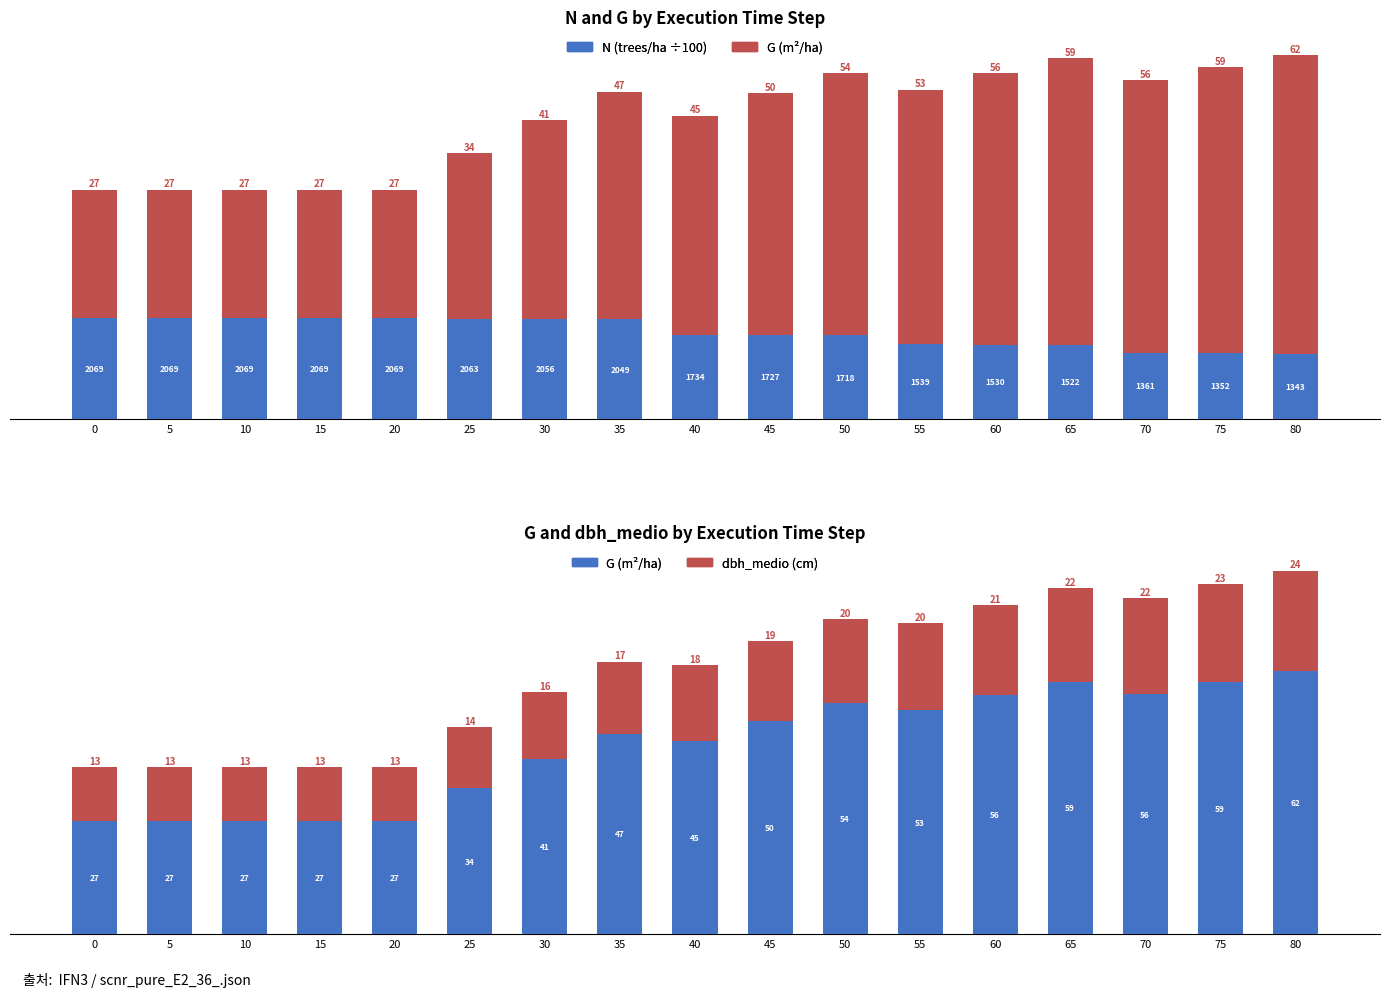

What is the difference between the maximum and minimum values in the dbh_medio (cm) series?

11.0